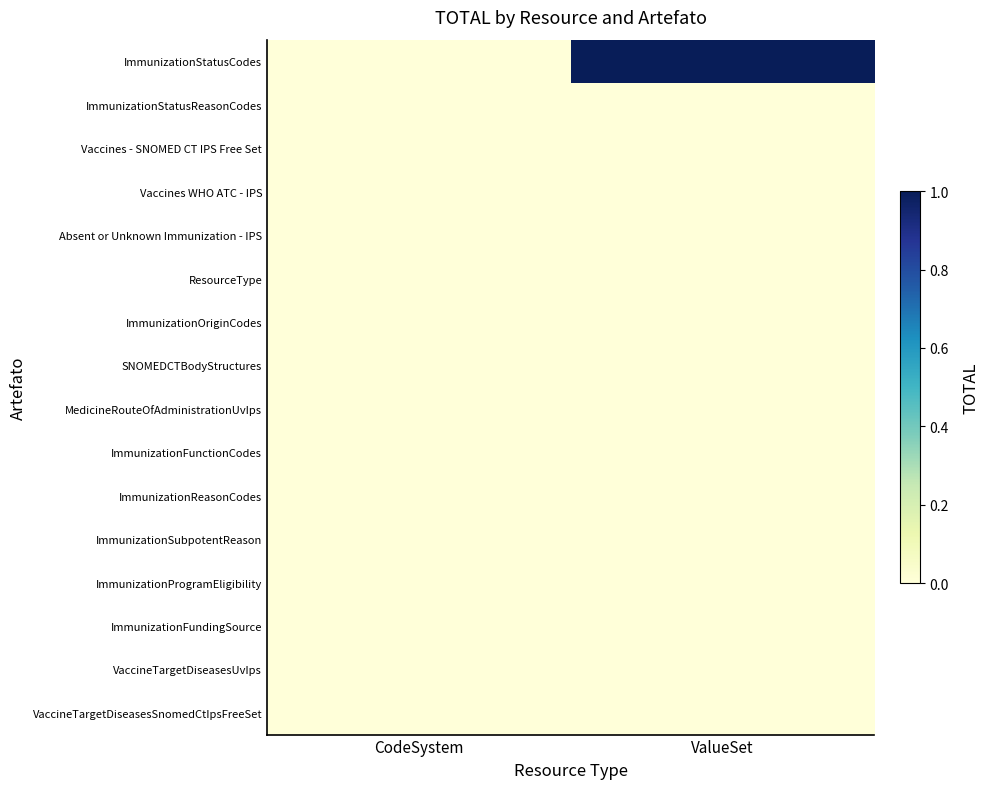

The value of ImmunizationStatusReasonCodes at CodeSystem is 0. True or false?

True